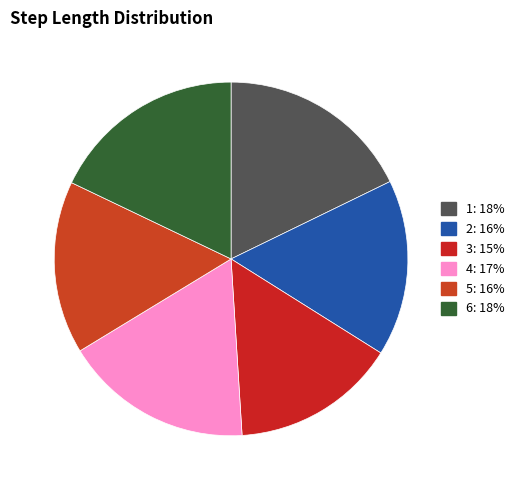

How many slices are in this pie chart?

6